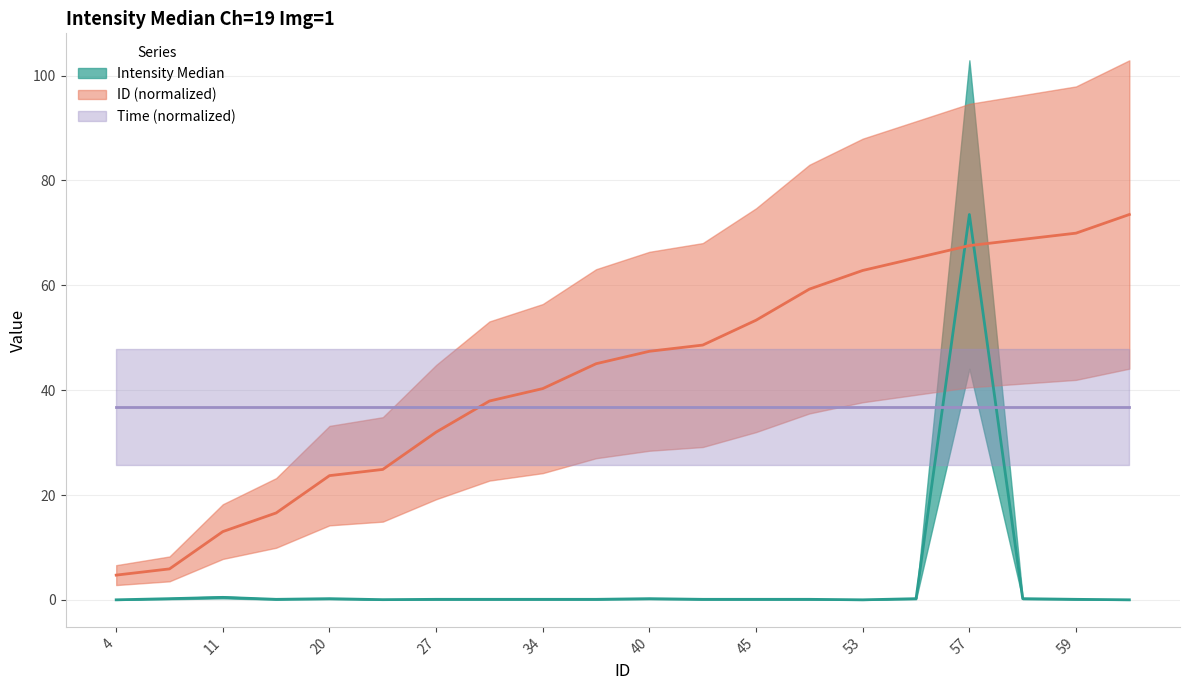

How many data points in ID are above 47?

10